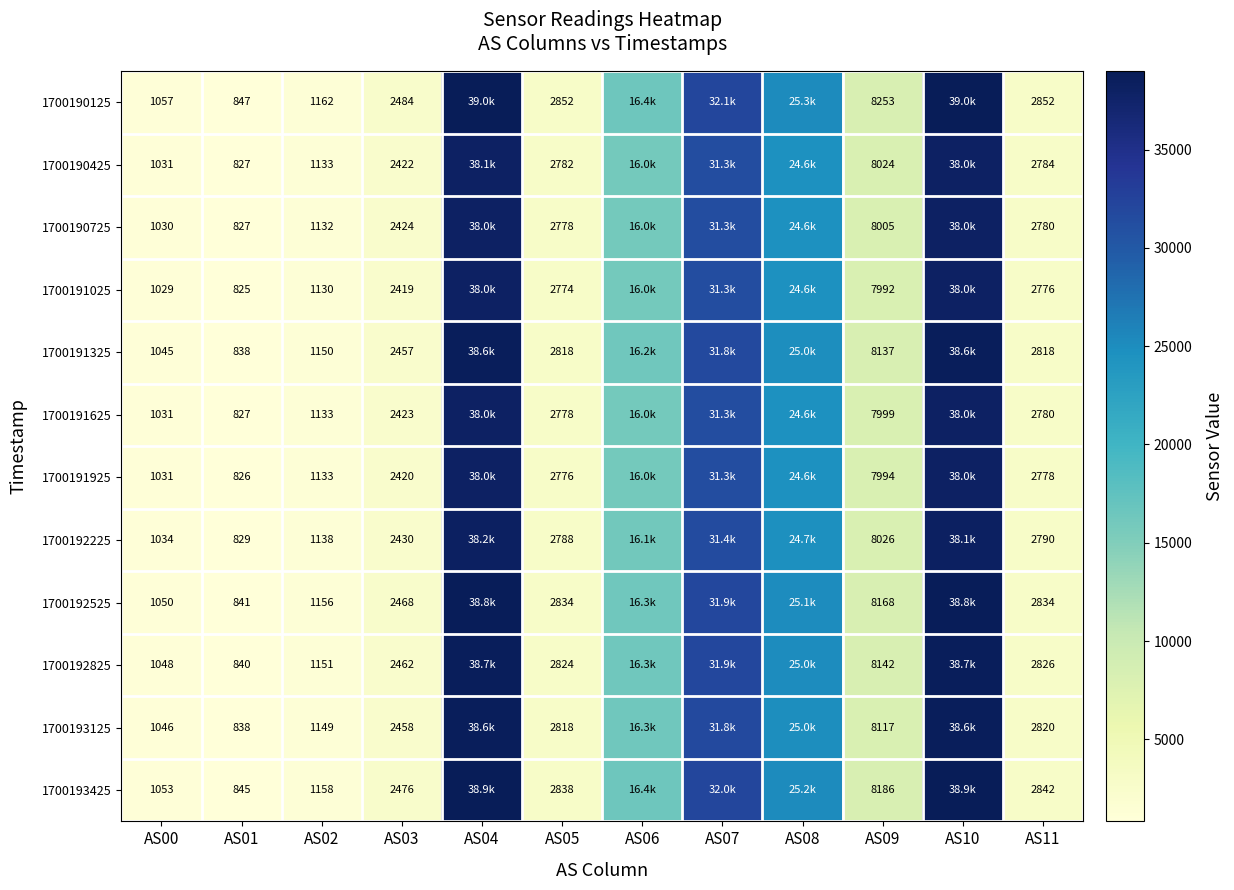

What is the spread (max minus min) of values at AS09?

261